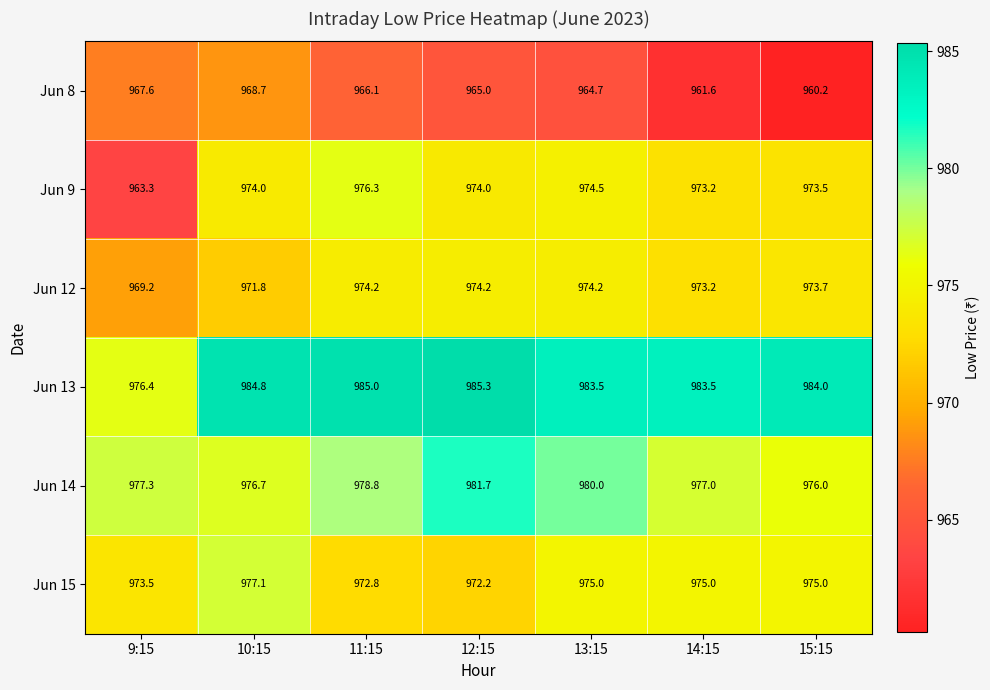

What is the difference between the Jun 13 values at 13:15 and 15:15?

0.5